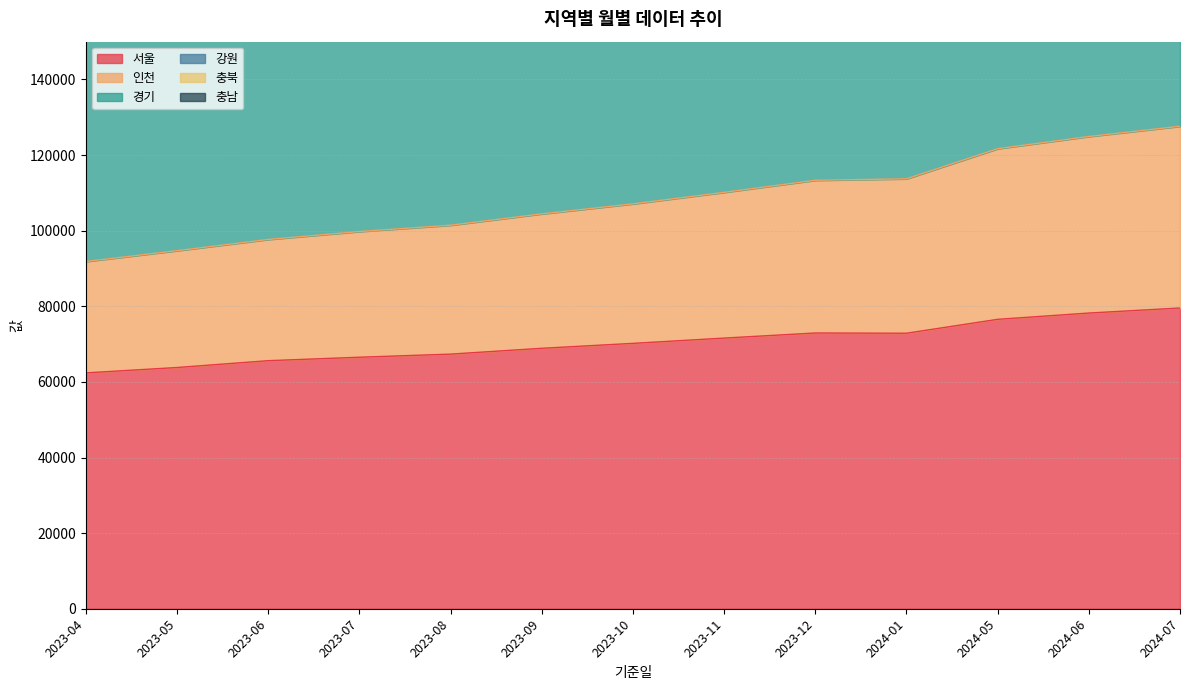

Reading left to right, transcribe all the data shown in this chart.

서울: 62385	63807	65614	66528	67351	68892	70194	71591	72937	72877	76551	78215	79548
인천: 91849	94712	97679	99776	101445	104446	107095	110142	113334	113722	121687	124912	127621
경기: 231329	238800	246397	253510	258488	266324	274372	282806	289789	290901	316349	324779	332711
강원: 194846	201064	207817	213973	218093	225164	231800	239535	245687	246704	267788	275218	281973
충북: 211842	218575	225720	232073	236832	244259	251216	259248	265659	266707	289498	297449	304732
충남: 179628	185336	191674	197514	201370	208150	214437	221608	227451	228457	248785	255950	262362